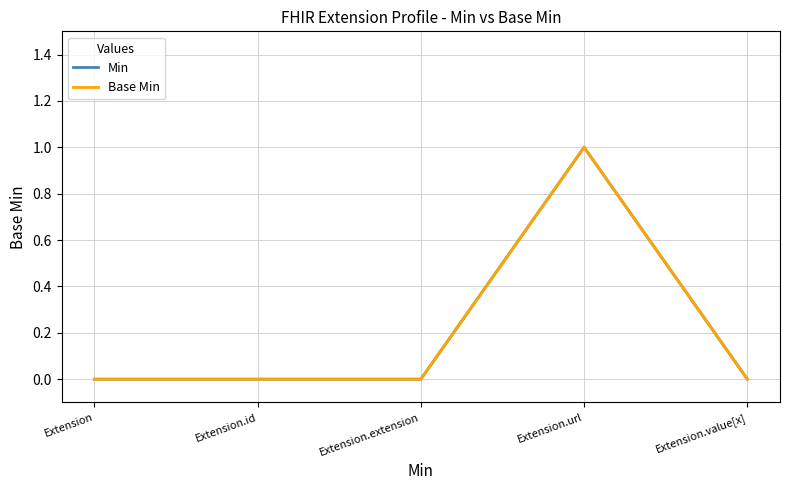

Is this an area chart (filled region under the line)?

No